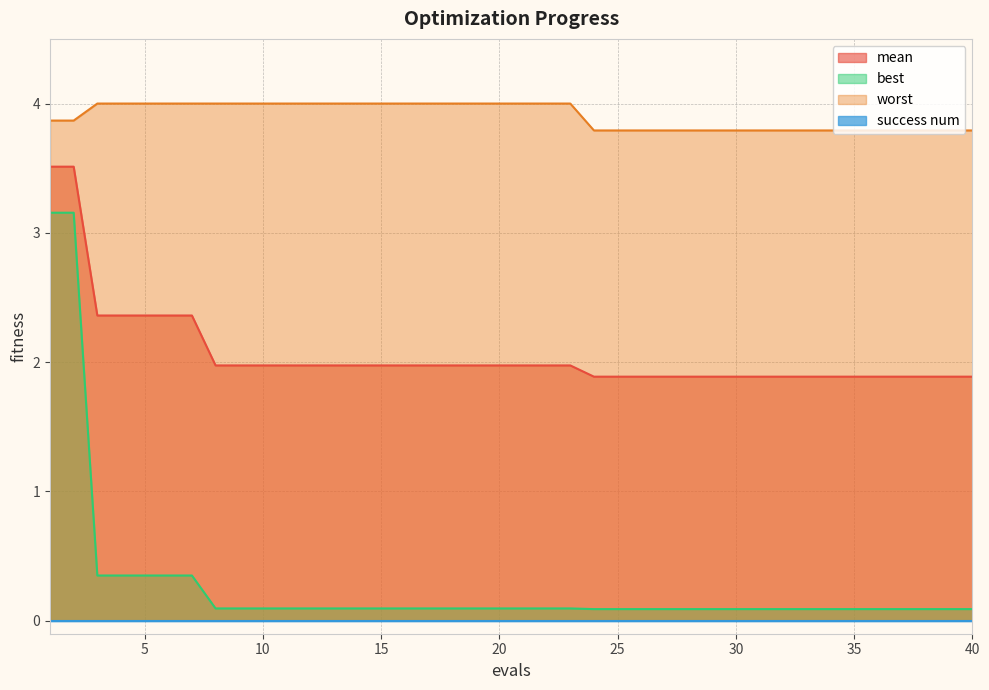

What value does the best series have at 20?

0.1